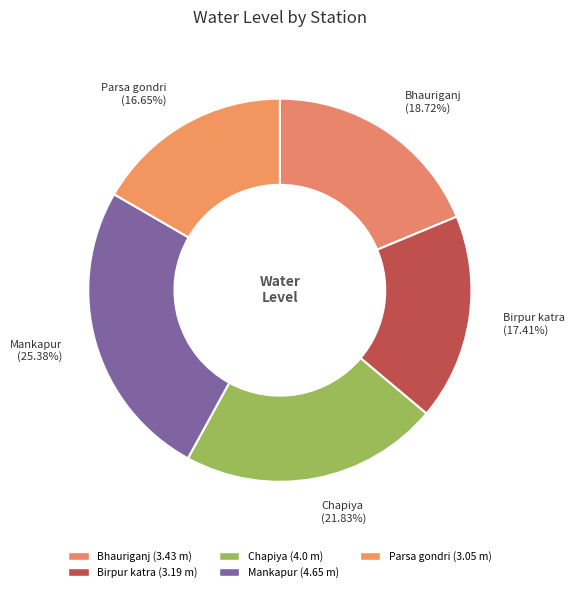

True or false: Birpur katra accounts for 5% of the total.

False